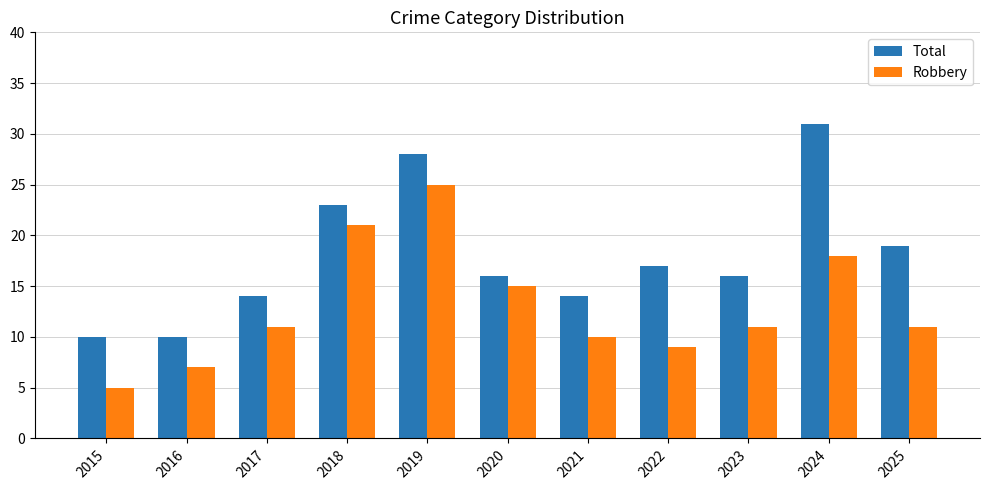

Which series has the largest total across all categories?

Total